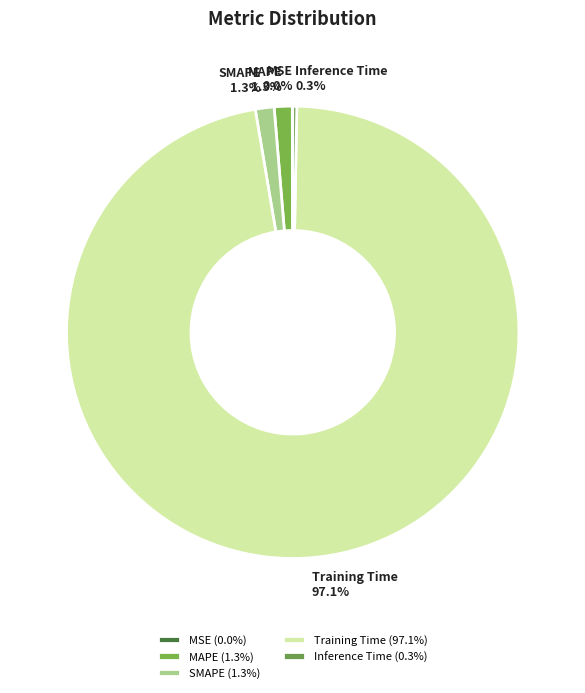

Combined, do Training Time and Inference Time account for over 50%?

Yes